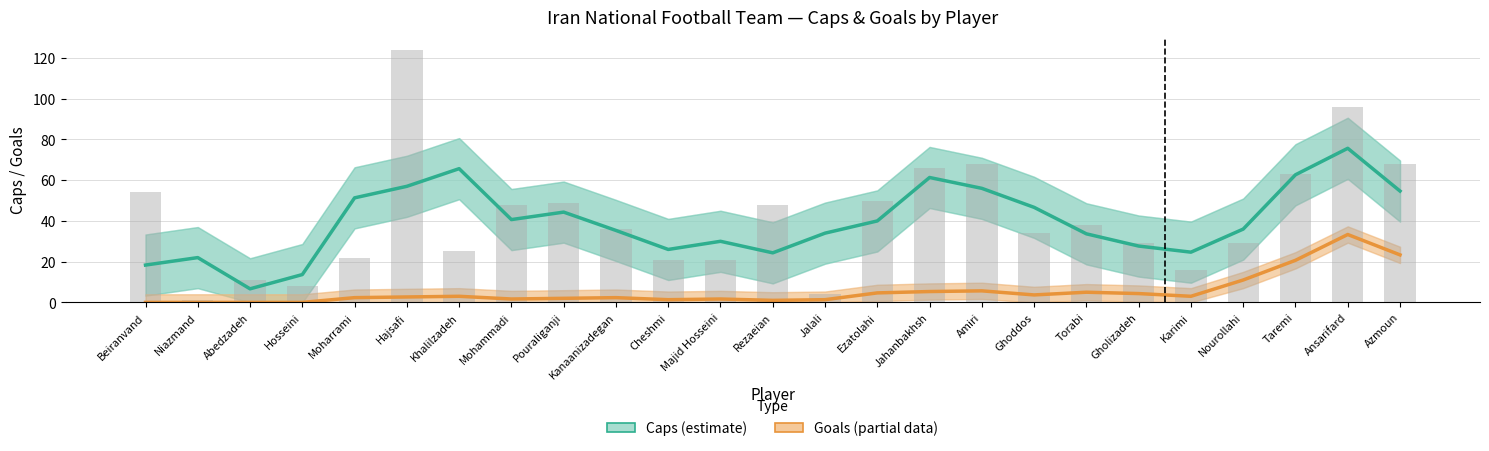

At which label is Caps (estimate) closest to 41?

Mohammadi